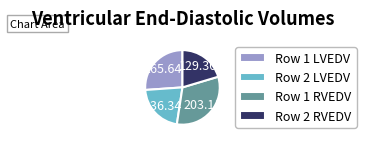

Is it true that Row 1 LVEDV is 13% of the pie?

False